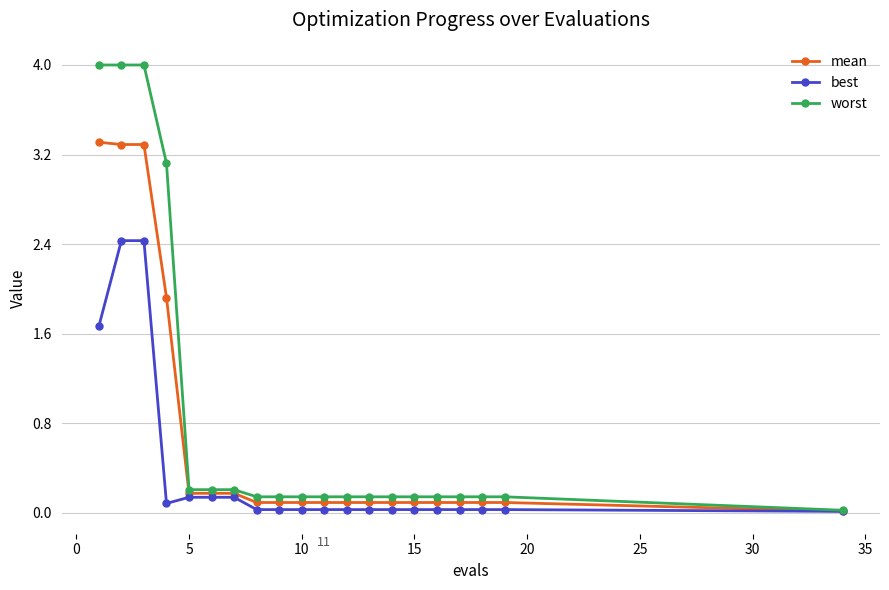

Which series has the widest spread of values?

worst